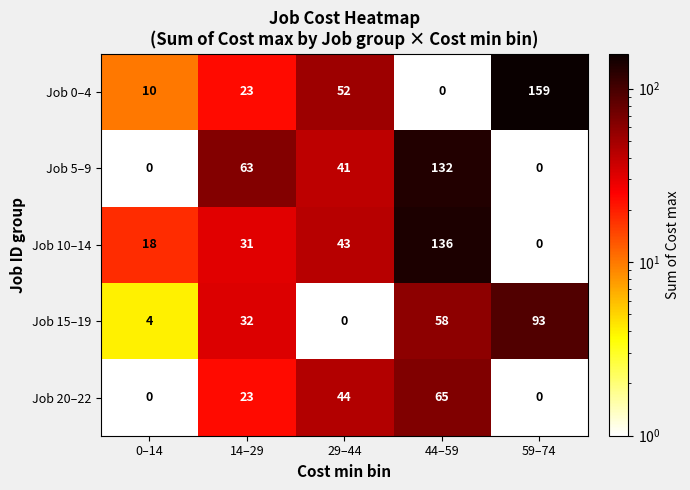

Reading right to left, extract all data points from this chart.

Job 0–4: 159	0	52	23	10
Job 5–9: 0	132	41	63	0
Job 10–14: 0	136	43	31	18
Job 15–19: 93	58	0	32	4
Job 20–22: 0	65	44	23	0